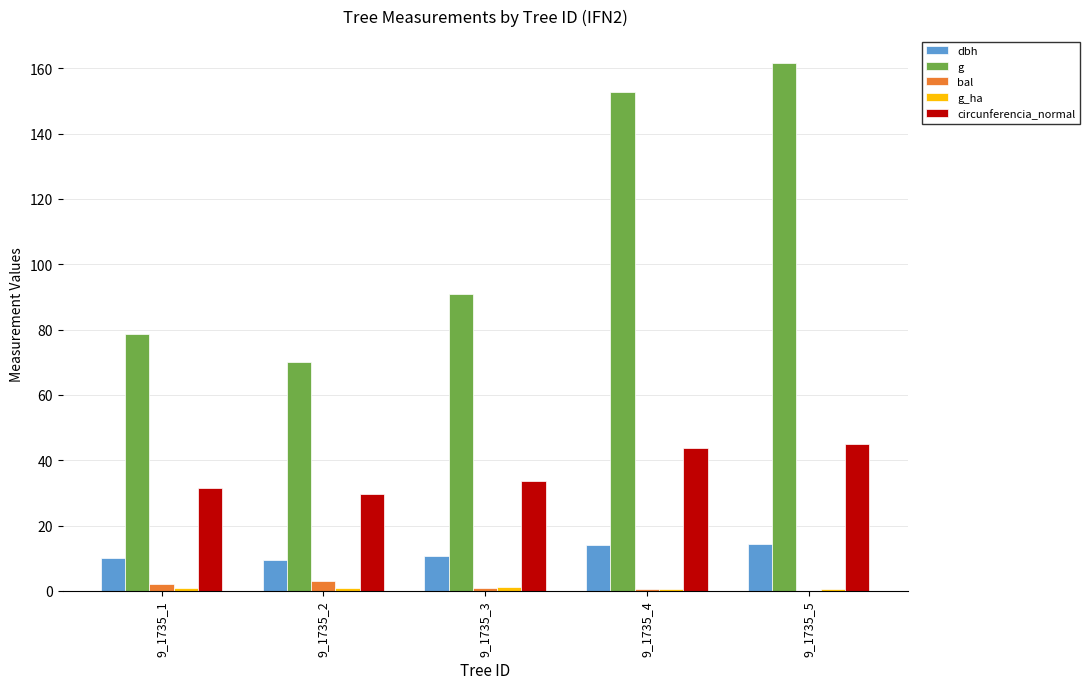

How many distinct data groups are displayed?

5